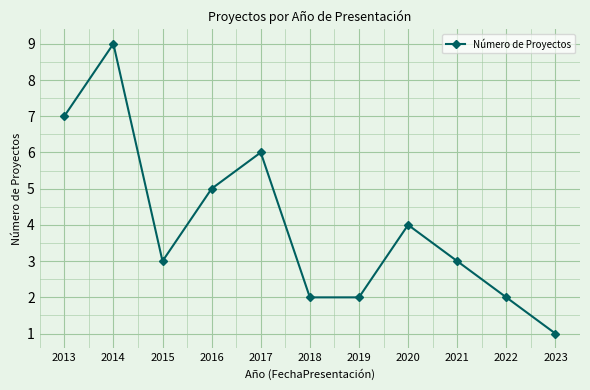

What is the value of the 10th point from the left?

2